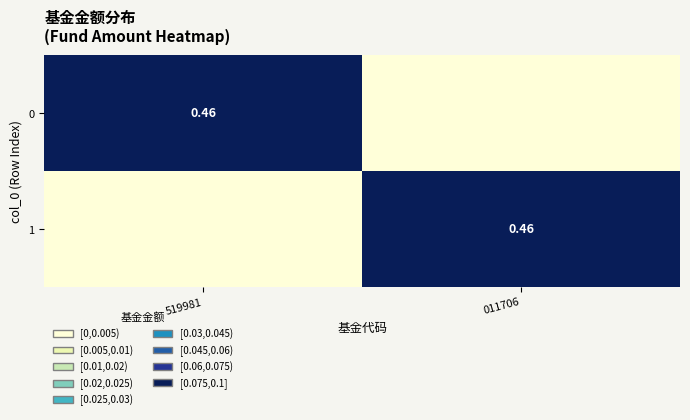

The value of 0 at 011706 is 0.0. True or false?

True